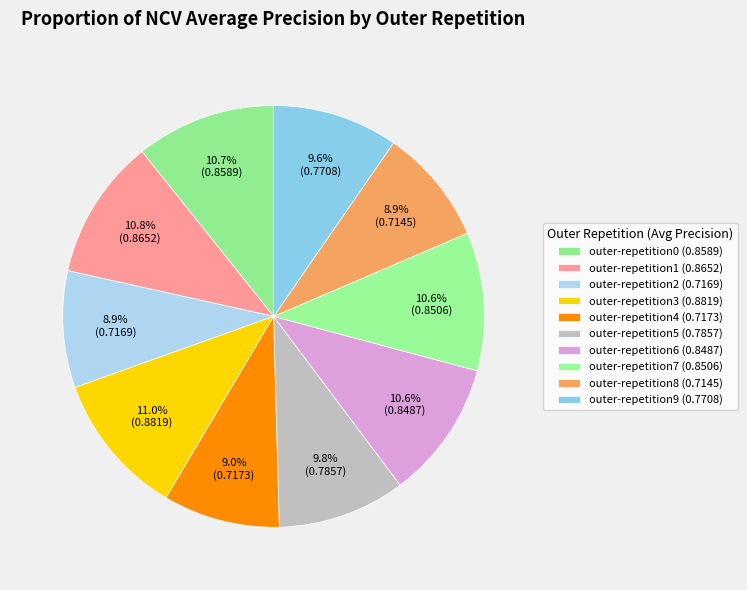

How many segments does this pie chart have?

10